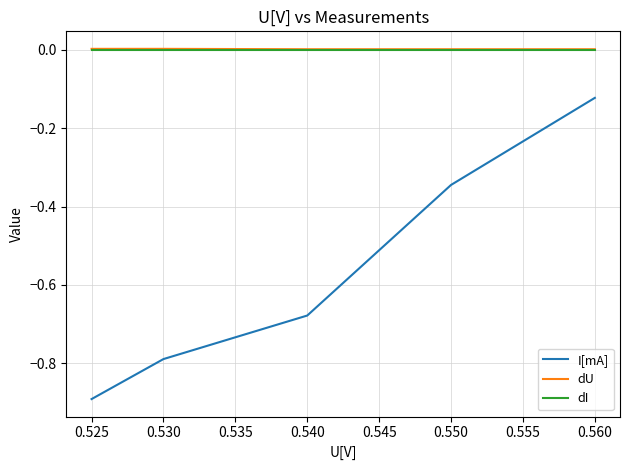

Is the value of dI at 0.550 greater than the value of dU at 0.540?

No